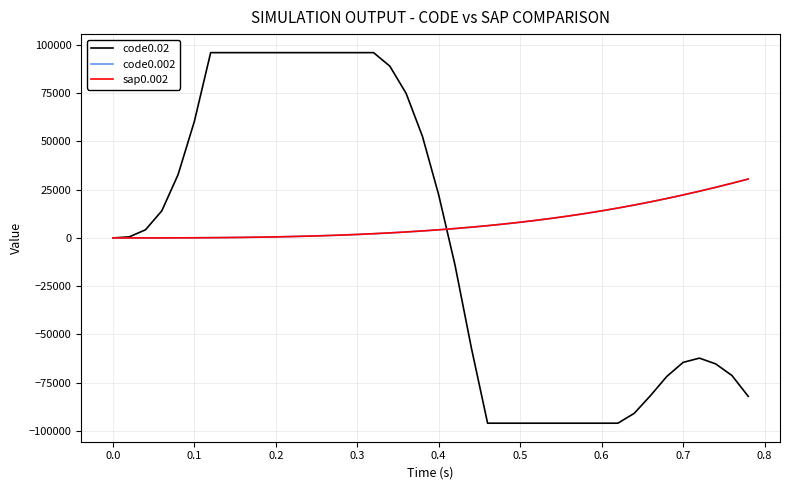

Which series has the widest spread of values?

code0.02